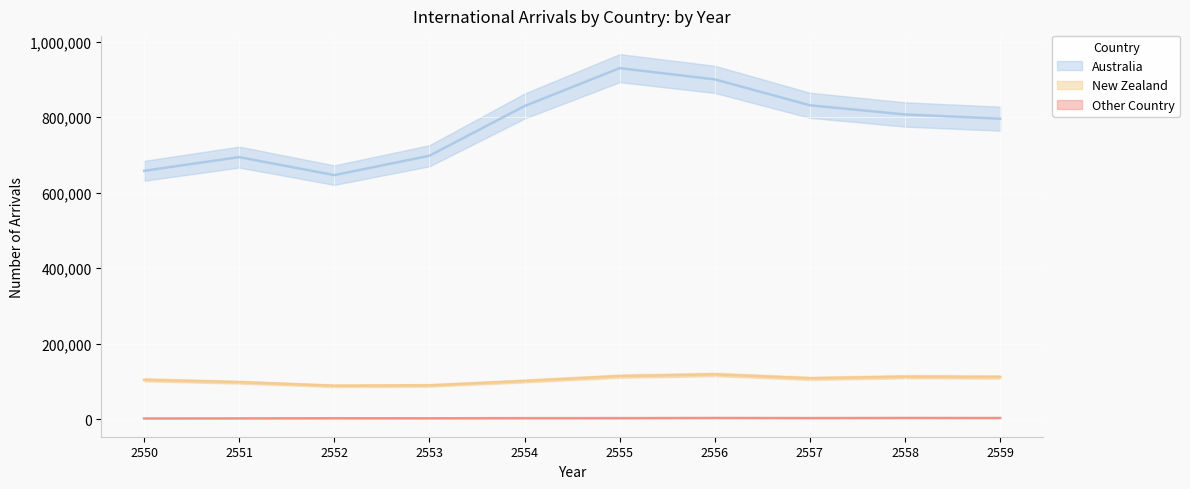

What is the total value across all series at 2551?

794331